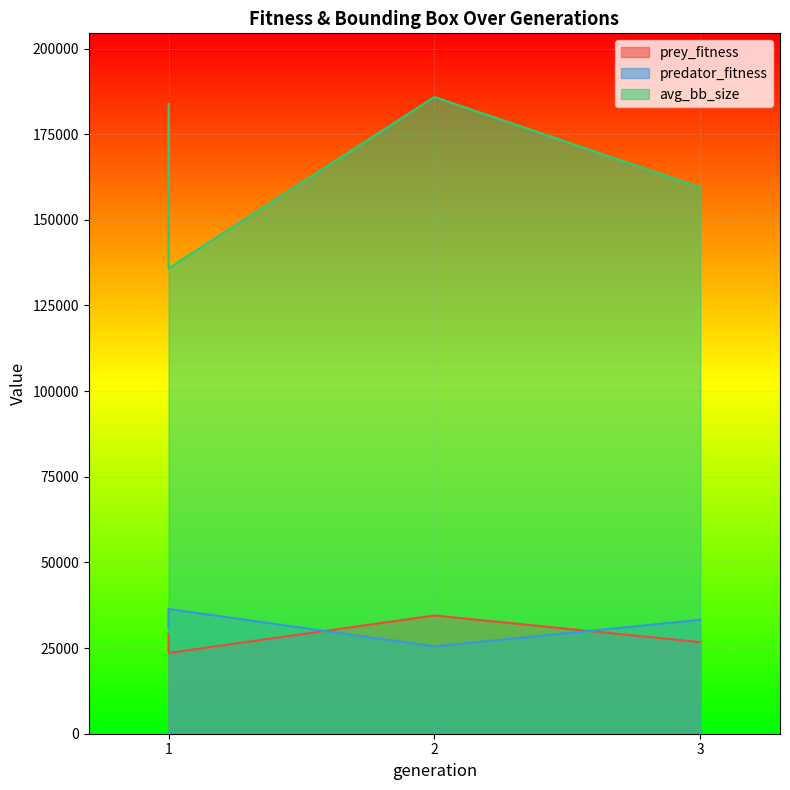

List the series in order of their peak value, lowest first.

prey_fitness, predator_fitness, avg_bb_size